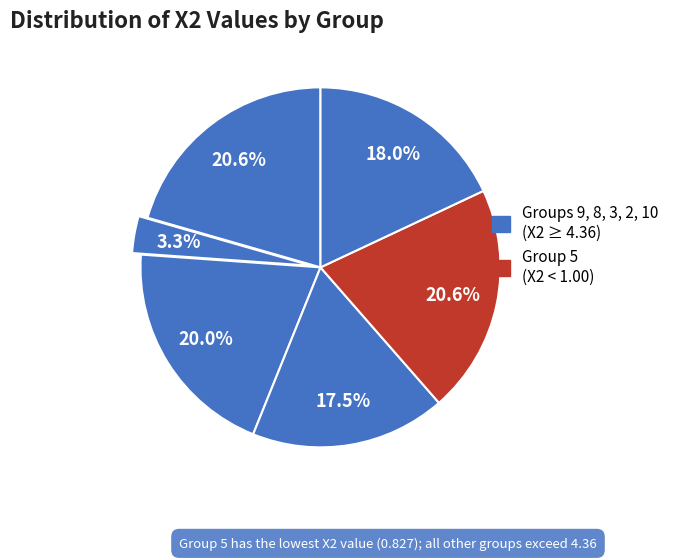

Count the number of slices in the pie.

6